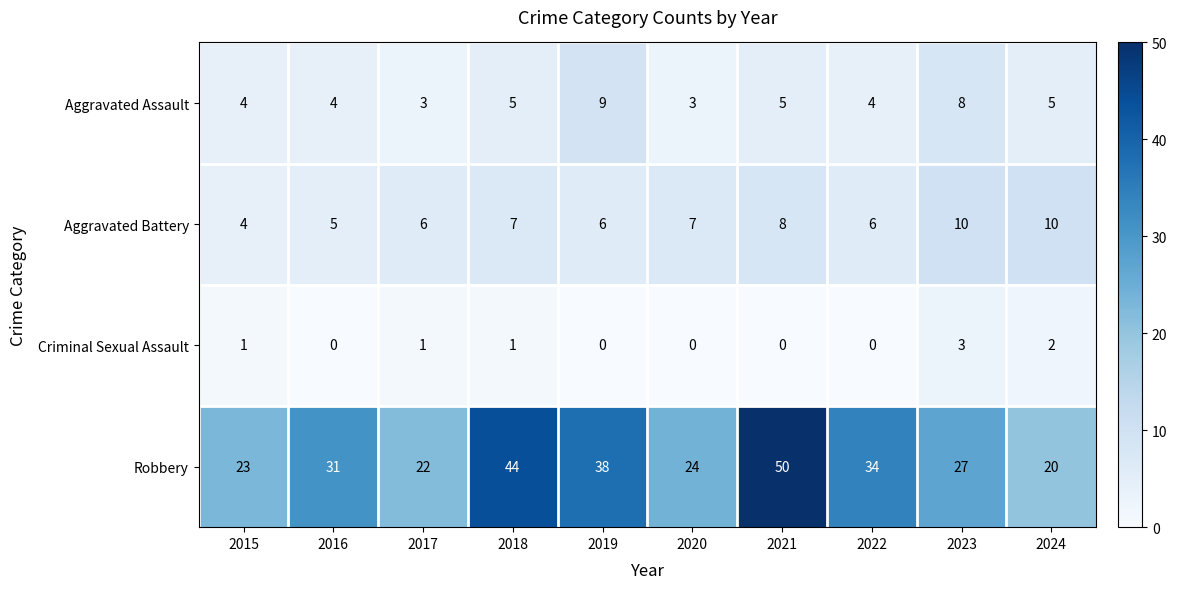

What is the greatest value displayed?

50